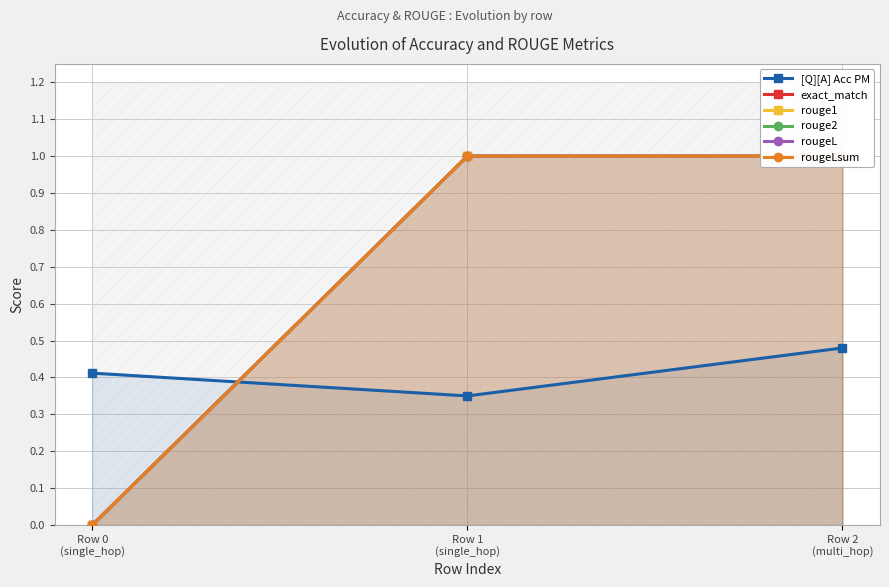

Between Row 1
(single_hop) and Row 2
(multi_hop), which series saw the biggest shift?

[Q][A] Acc PM